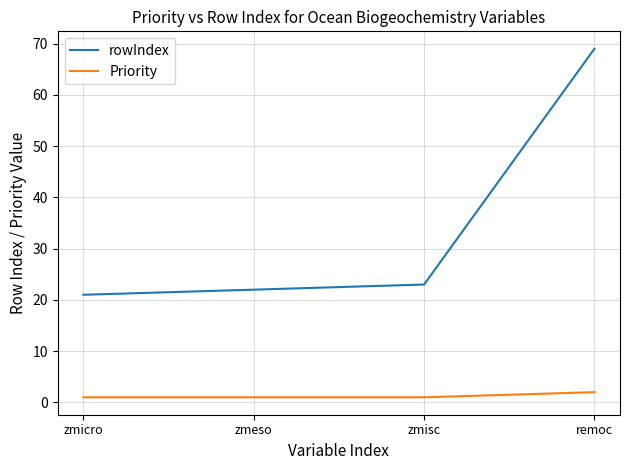

What is the sum of all Priority values?

5